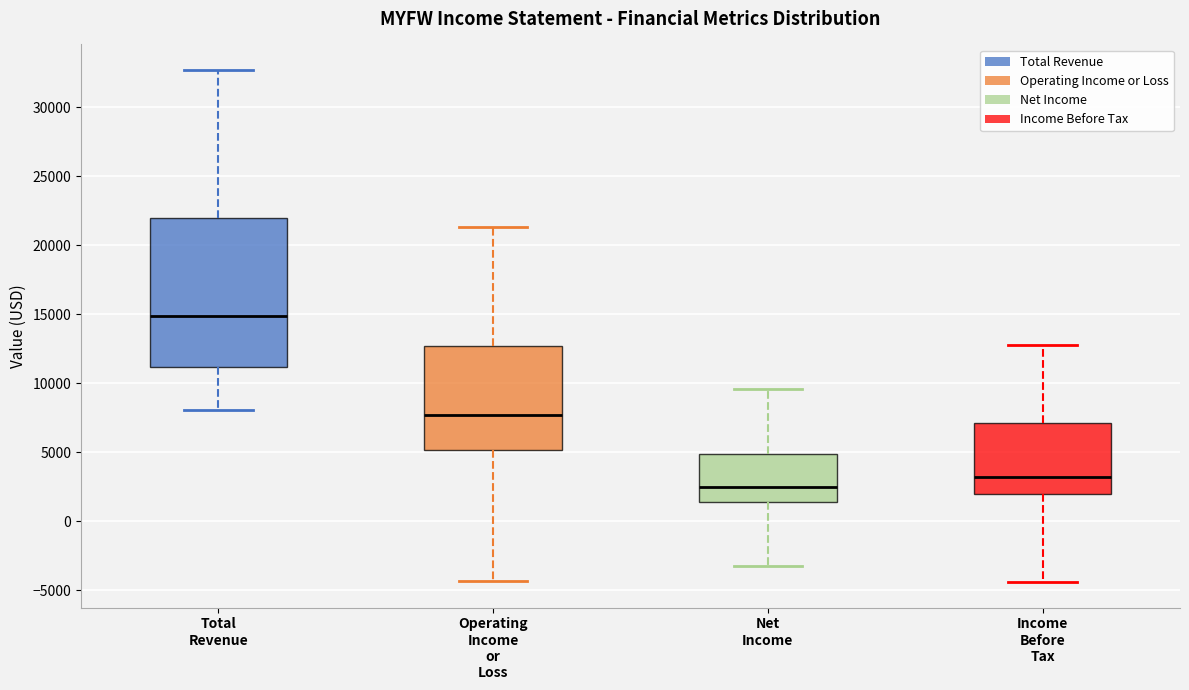

Which box is the tallest, from its lower edge to its upper edge?

Total Revenue